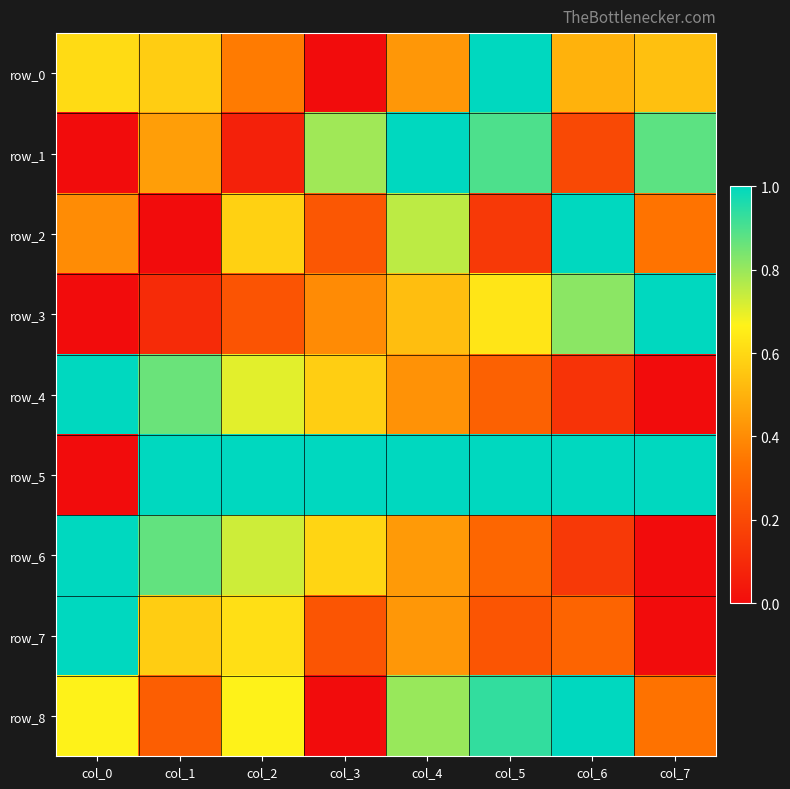

Reading left to right, list all the values displayed in this chart.

row_0: col_0=0.6	col_1=0.6	col_2=0.4	col_3=0.0	col_4=0.4	col_5=1.0	col_6=0.5	col_7=0.5
row_1: col_0=0.0	col_1=0.4	col_2=0.1	col_3=0.8	col_4=1.0	col_5=0.9	col_6=0.2	col_7=0.9
row_2: col_0=0.4	col_1=0.0	col_2=0.6	col_3=0.2	col_4=0.8	col_5=0.1	col_6=1.0	col_7=0.3
row_3: col_0=0.0	col_1=0.1	col_2=0.2	col_3=0.4	col_4=0.5	col_5=0.6	col_6=0.8	col_7=1.0
row_4: col_0=1.0	col_1=0.9	col_2=0.7	col_3=0.6	col_4=0.4	col_5=0.3	col_6=0.1	col_7=0.0
row_5: col_0=0.0	col_1=1.0	col_2=1.0	col_3=1.0	col_4=1.0	col_5=1.0	col_6=1.0	col_7=1.0
row_6: col_0=1.0	col_1=0.9	col_2=0.7	col_3=0.6	col_4=0.4	col_5=0.3	col_6=0.1	col_7=0.0
row_7: col_0=1.0	col_1=0.6	col_2=0.6	col_3=0.2	col_4=0.4	col_5=0.2	col_6=0.3	col_7=0.0
row_8: col_0=0.7	col_1=0.3	col_2=0.7	col_3=0.0	col_4=0.8	col_5=0.9	col_6=1.0	col_7=0.3